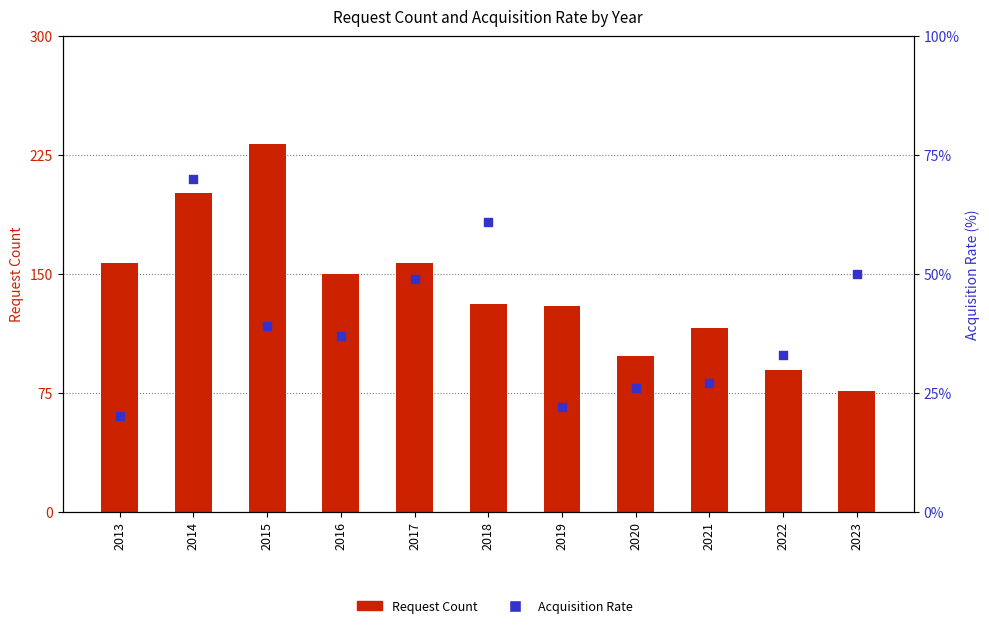

What are all the series names shown in the legend?

Request Count, Acquisition Rate